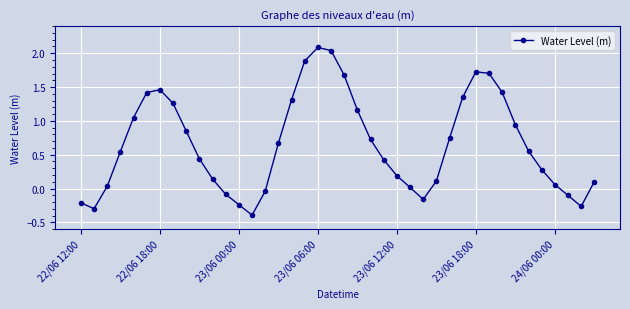

What is the sum of all values?

26.6